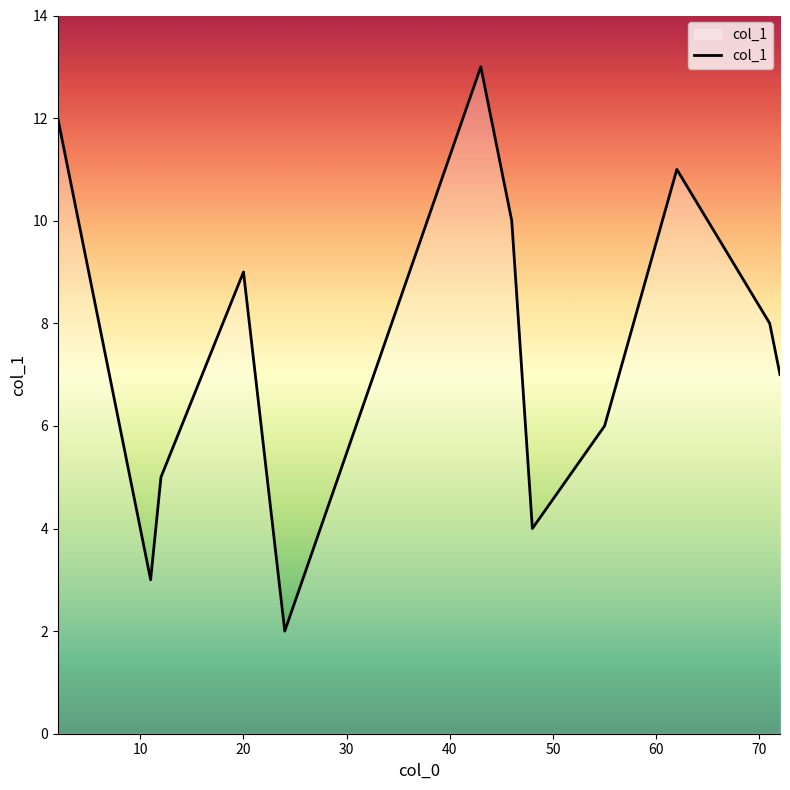

What is the maximum value shown in the chart?

13